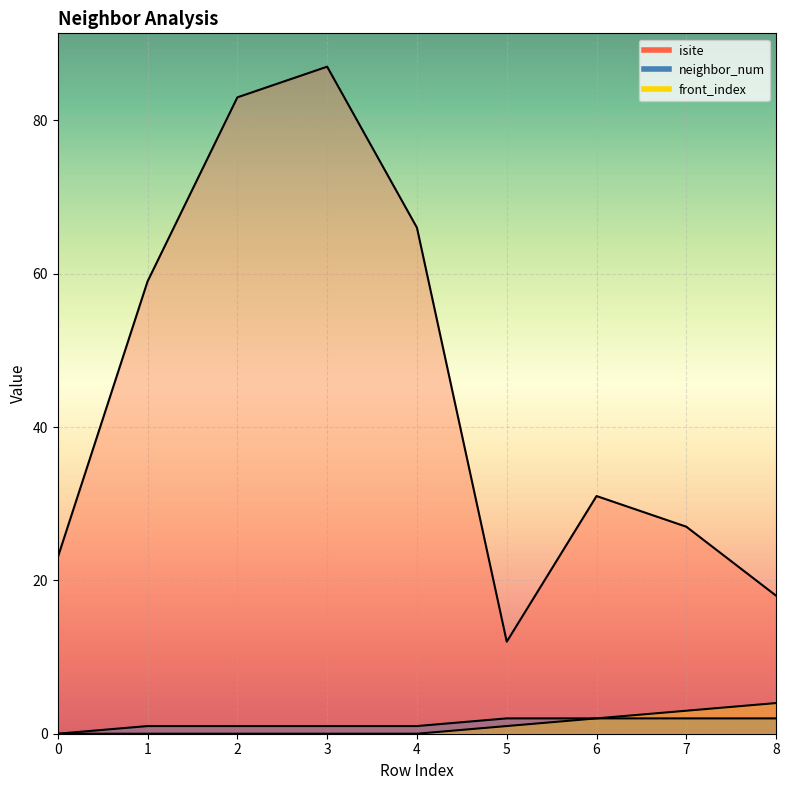

What is the spread (max minus min) of values at 6?

29